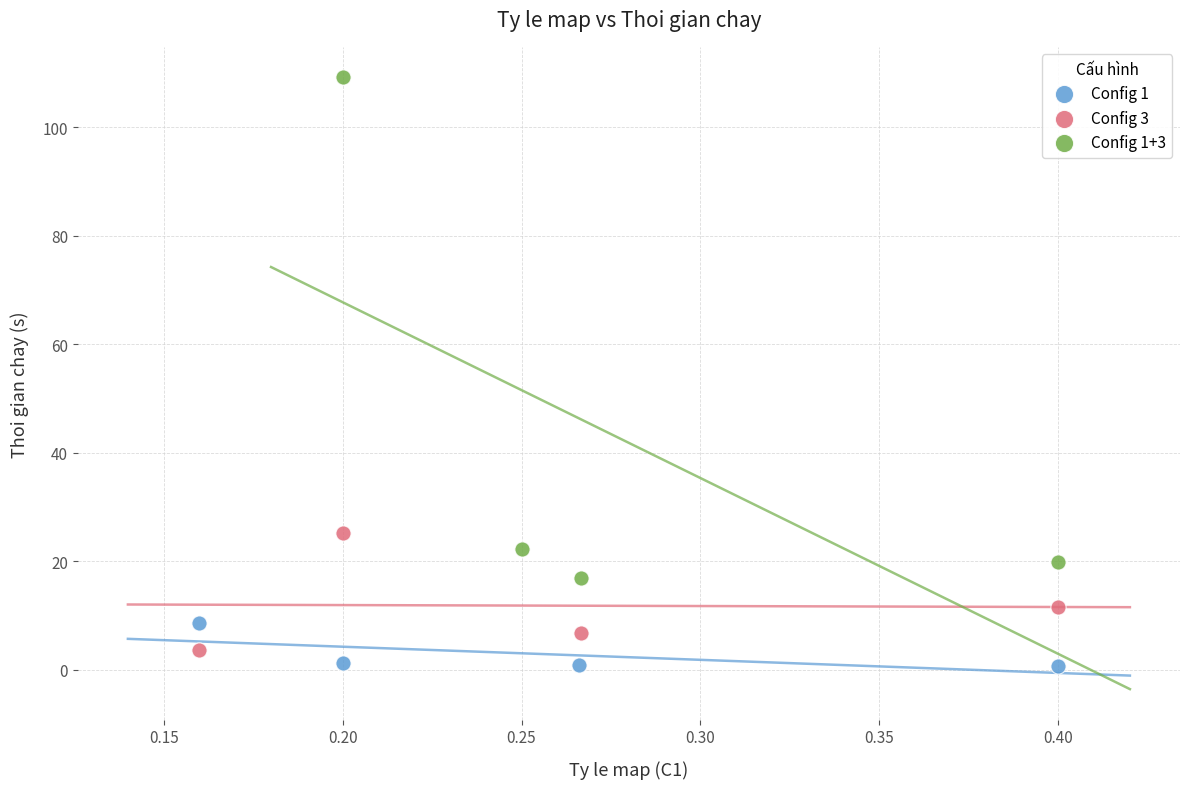

Which series reaches the maximum Y coordinate?

Config 1+3